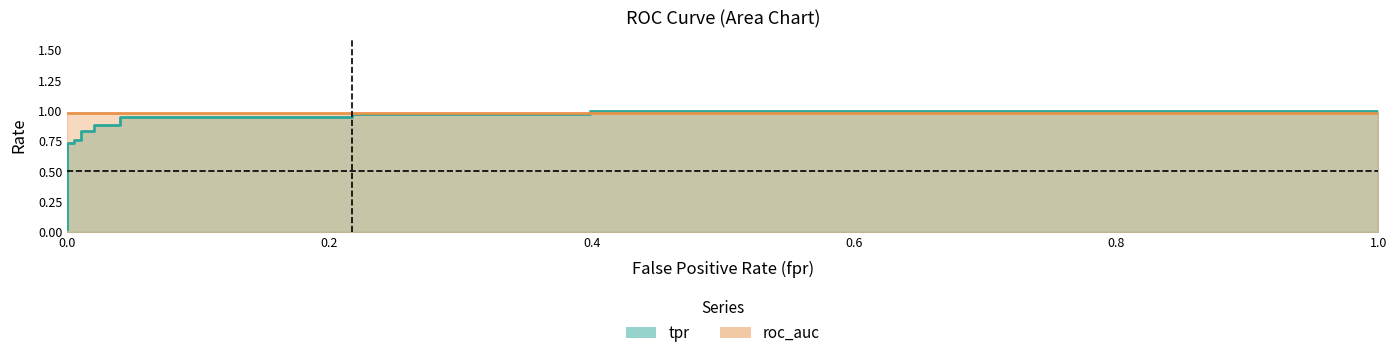

Does the chart display data point markers on the line(s)?

No